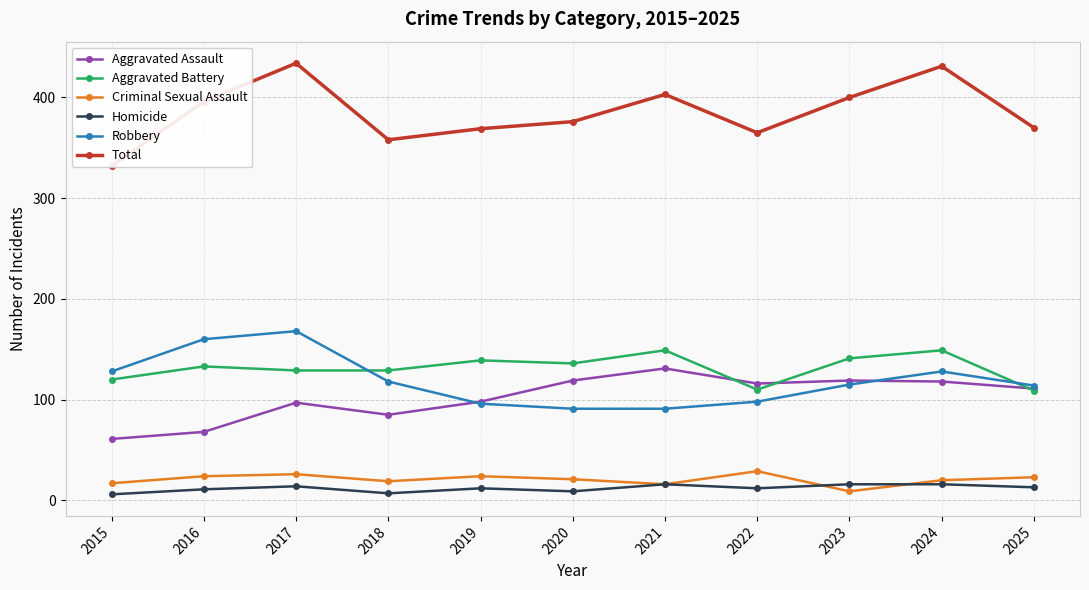

What is the spread (max minus min) of values at 2024?

415